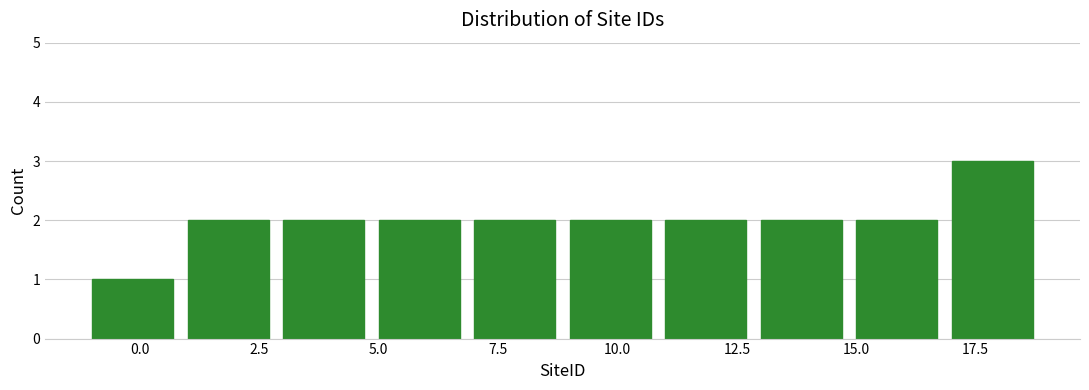

Reading left to right, list every bar in this chart as the range it spans on the x-axis followed by its height. The values are not printed on the chart, so give them approximately, as read against the axis.

-1 to 1: 1
1 to 3: 2
3 to 5: 2
5 to 7: 2
7 to 9: 2
9 to 11: 2
11 to 13: 2
13 to 15: 2
15 to 17: 2
17 to 19: 3